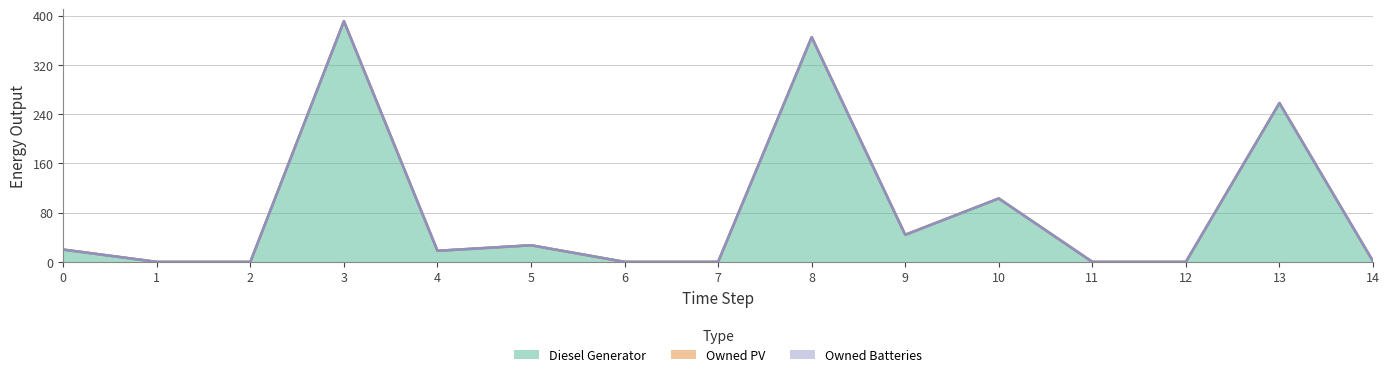

True or false: Diesel Generator and Owned PV intersect in this chart.

False